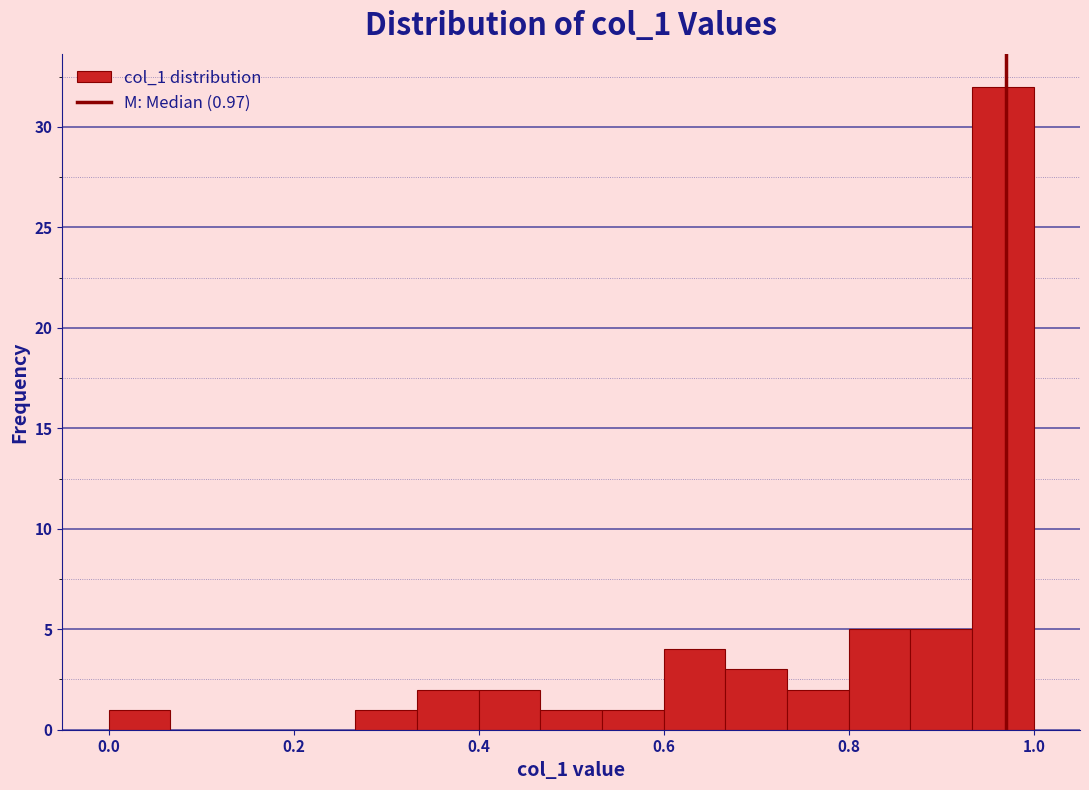

Read against the x-axis, roughly where is the centre of the tallest bar?

0.96